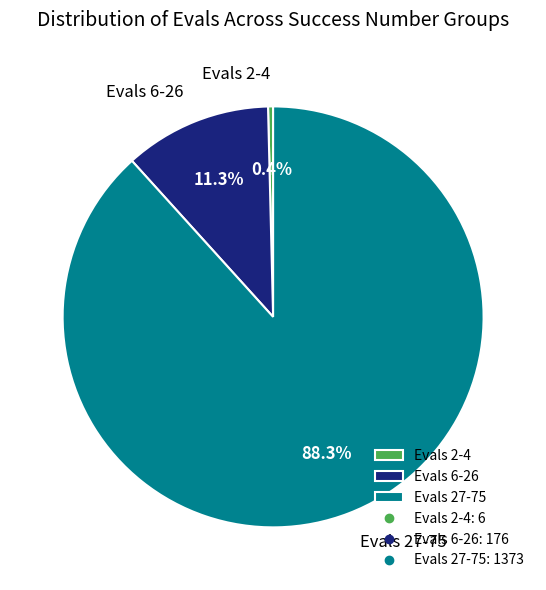

Which has a higher value, Evals 27-75 or Evals 6-26?

Evals 27-75